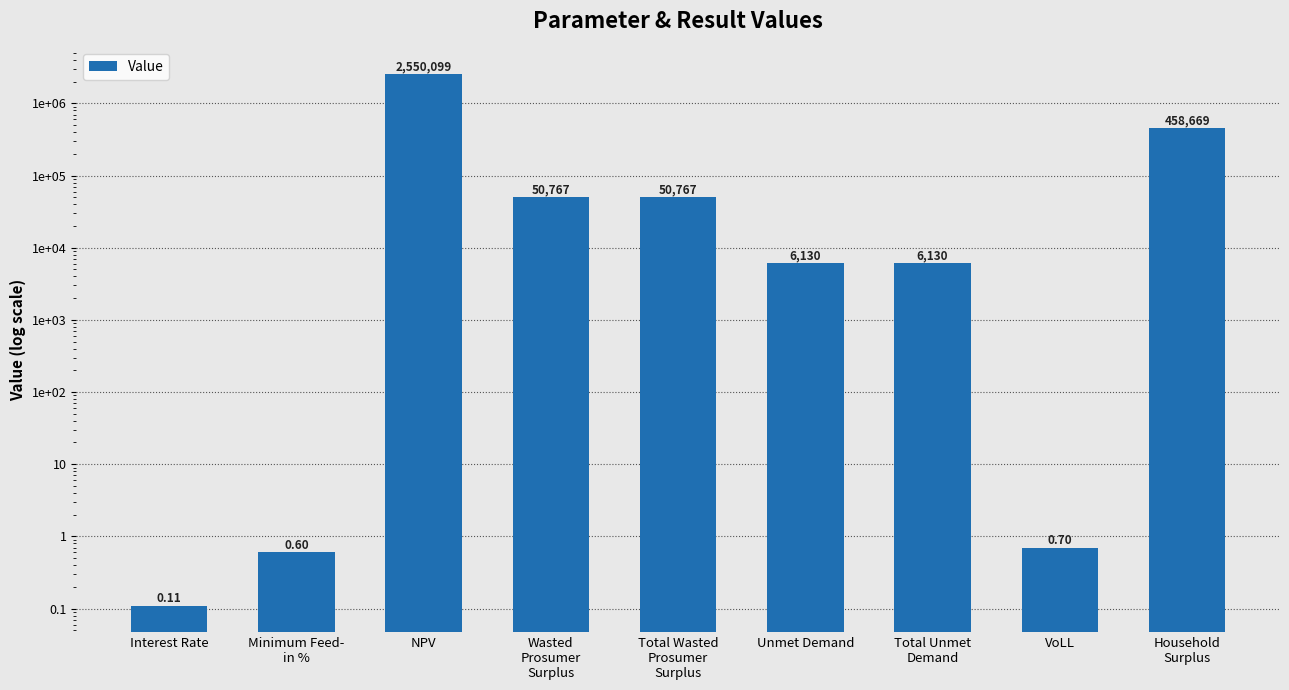

What is the change in value from Minimum Feed-
in % to Unmet Demand?

+6129.7